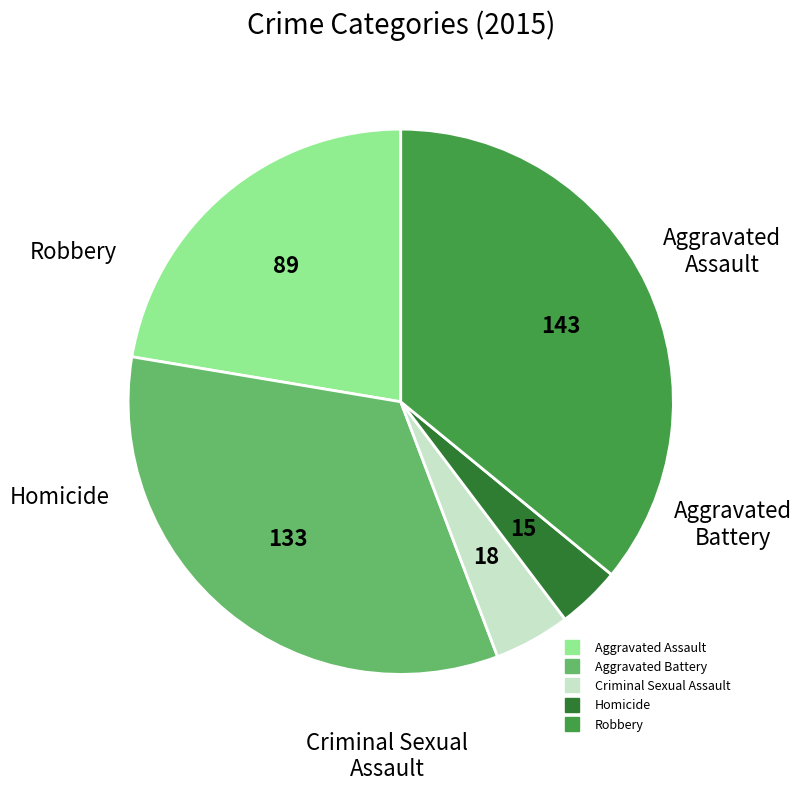

Do Aggravated Battery and Criminal Sexual Assault together represent more than half of the pie?

No